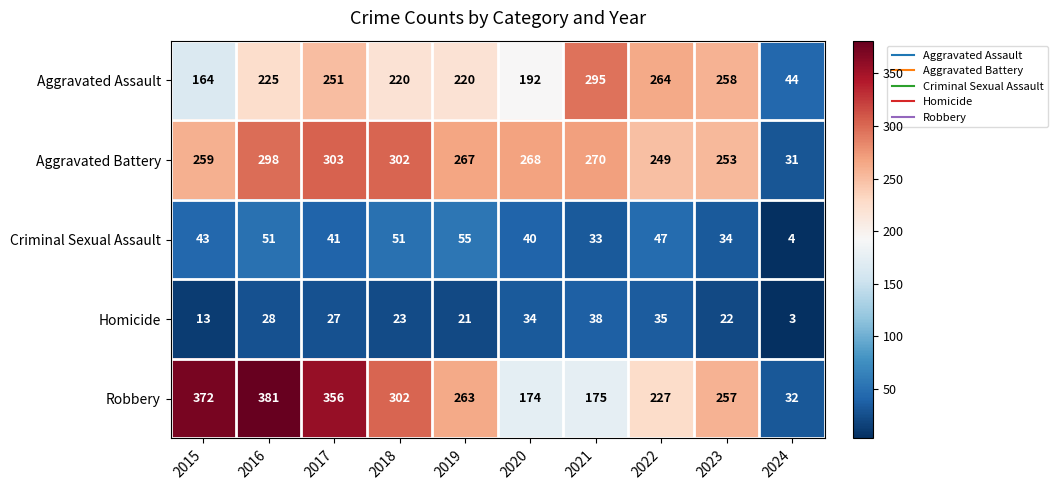

Rank the series at 2017 from lowest to highest value.

Homicide, Criminal Sexual Assault, Aggravated Assault, Aggravated Battery, Robbery